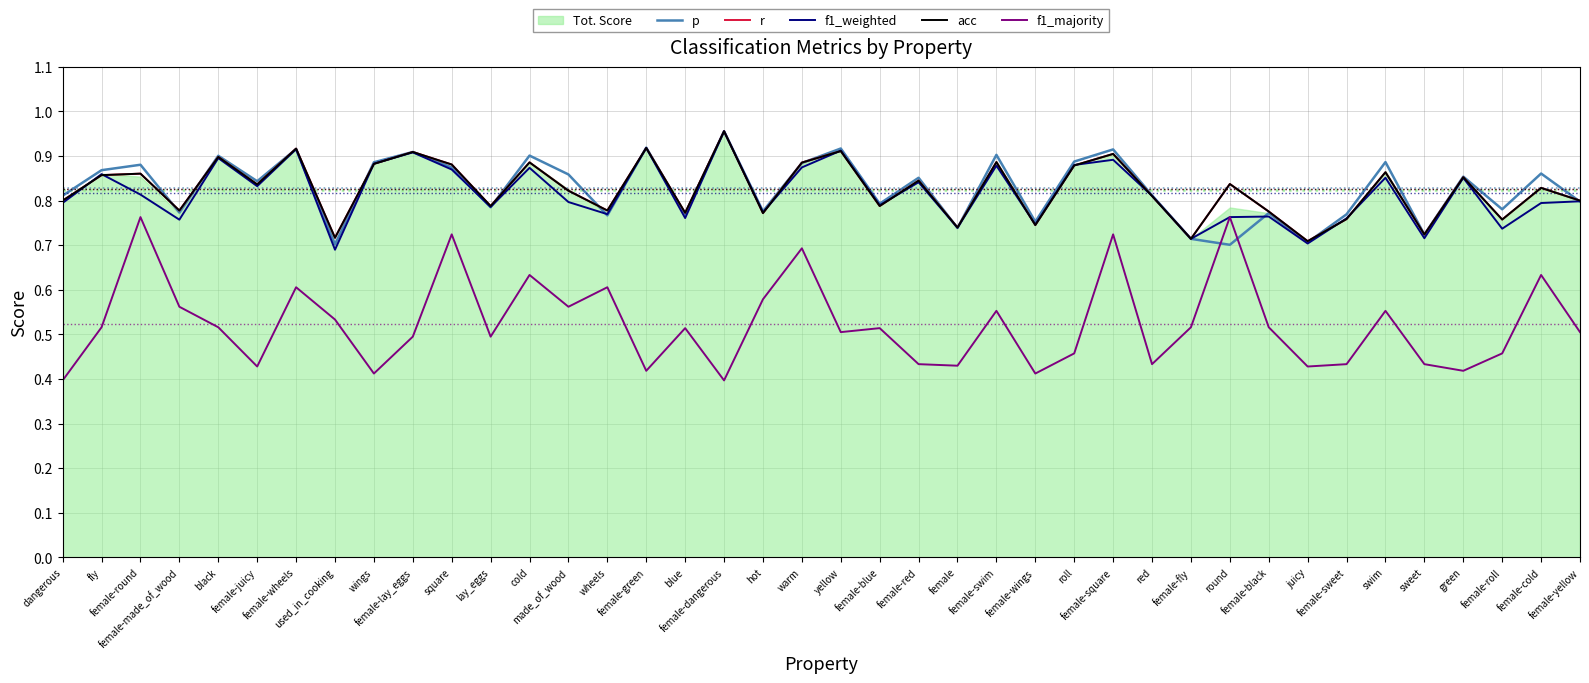

What is the smallest value displayed?

0.4